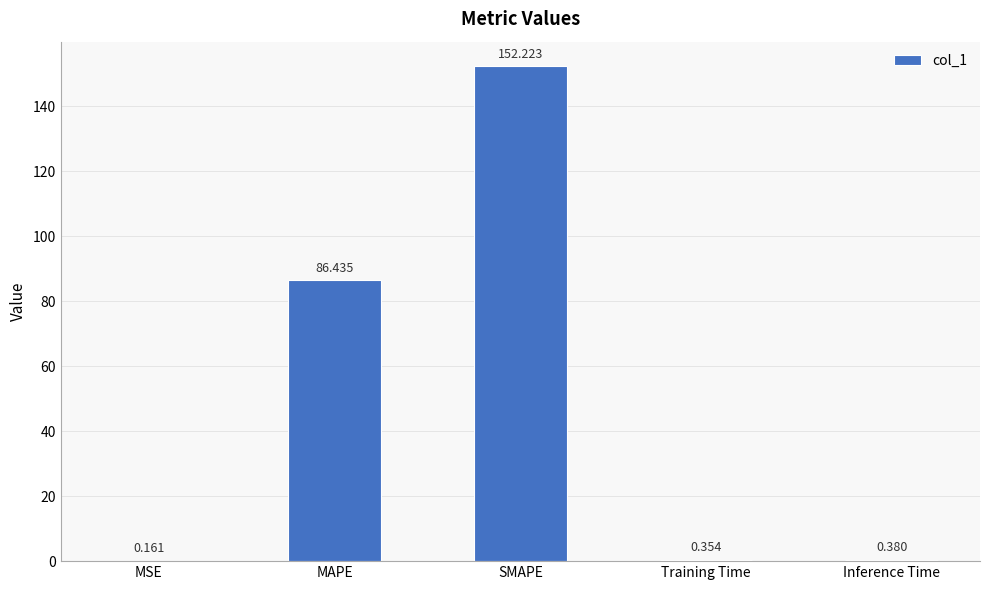

At which label is the value closest to 76?

MAPE